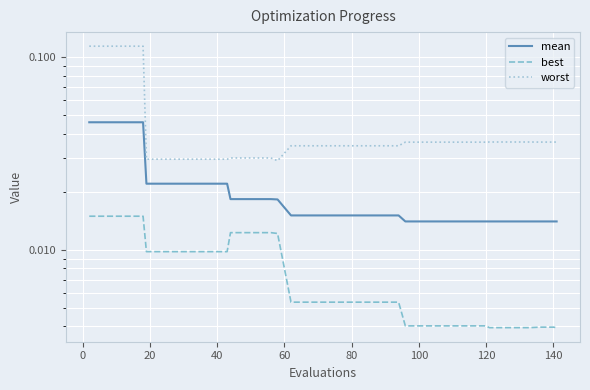

The value of worst at 120 is 0.0. True or false?

True